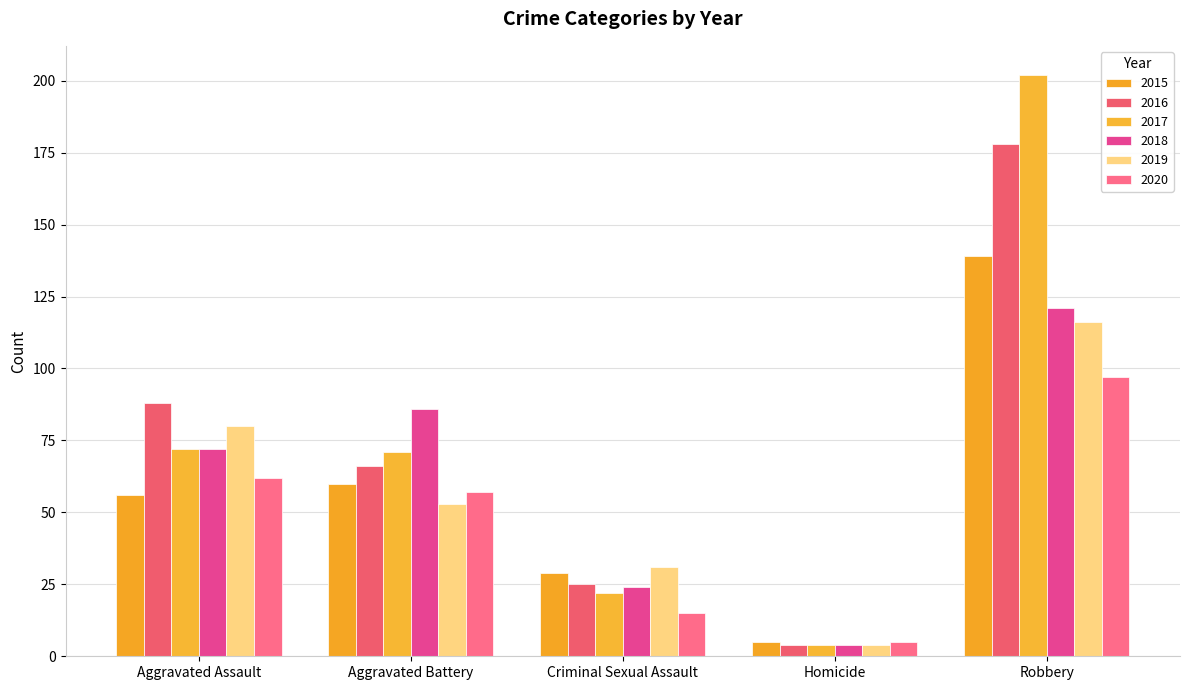

Which label corresponds to the largest value in the chart?

Robbery